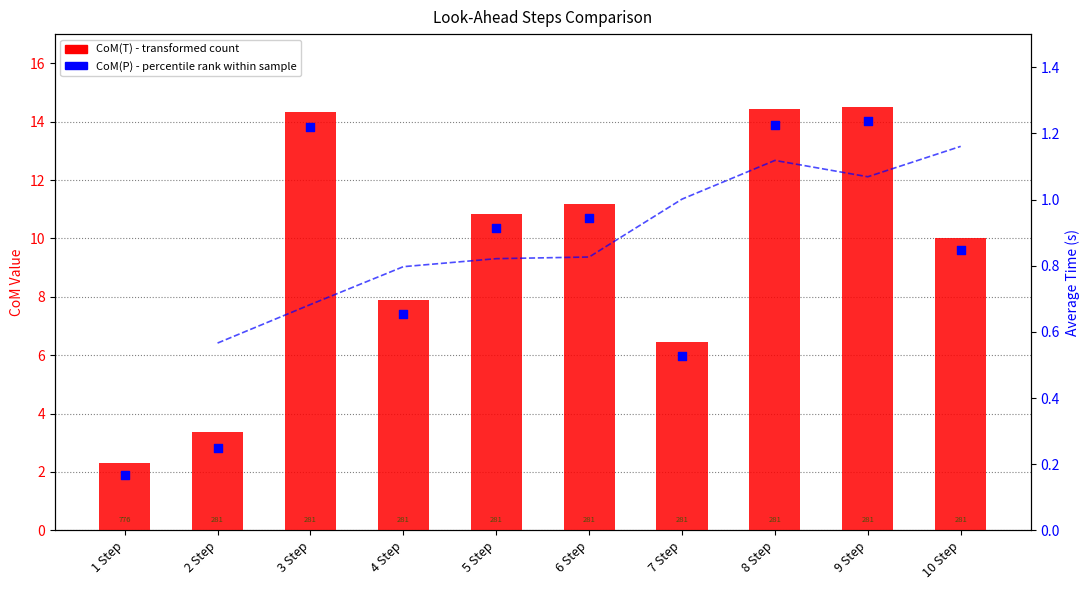

At which category is the sum across all series the highest?

9 Step